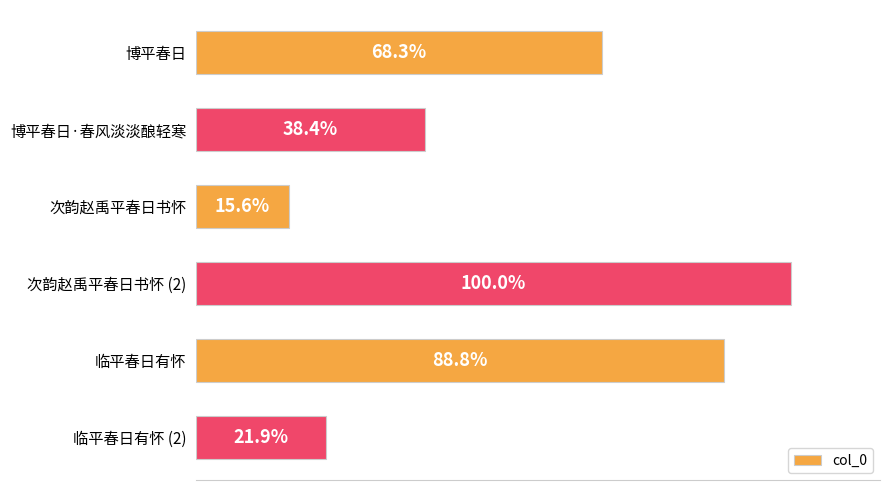

Are the bars horizontal?

Yes